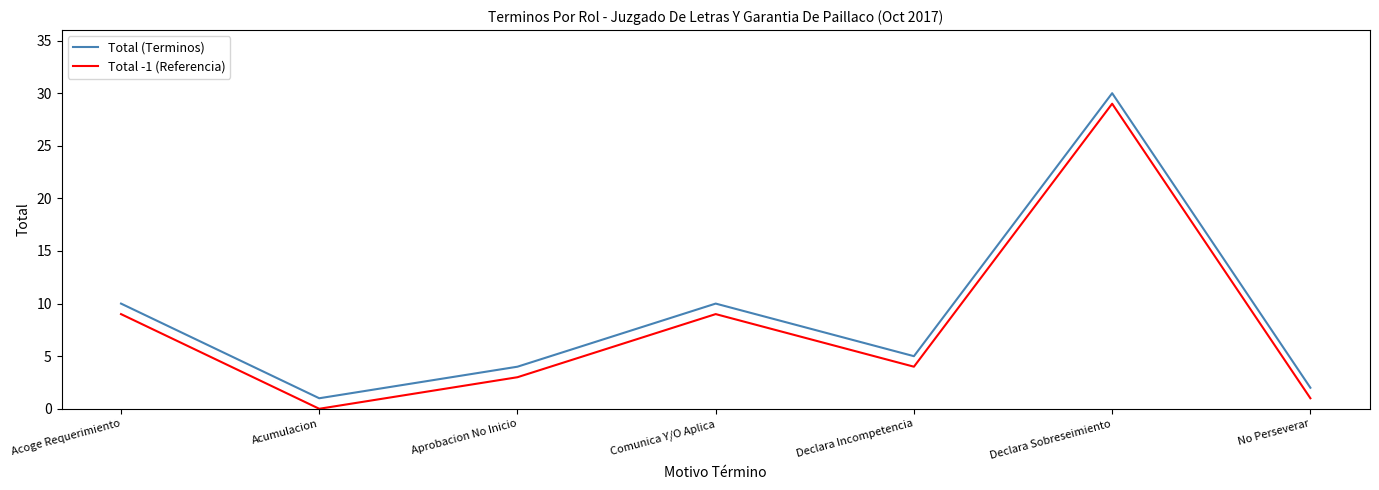

True or false: Total (Terminos) and Total -1 (Referencia) cross at least once.

False